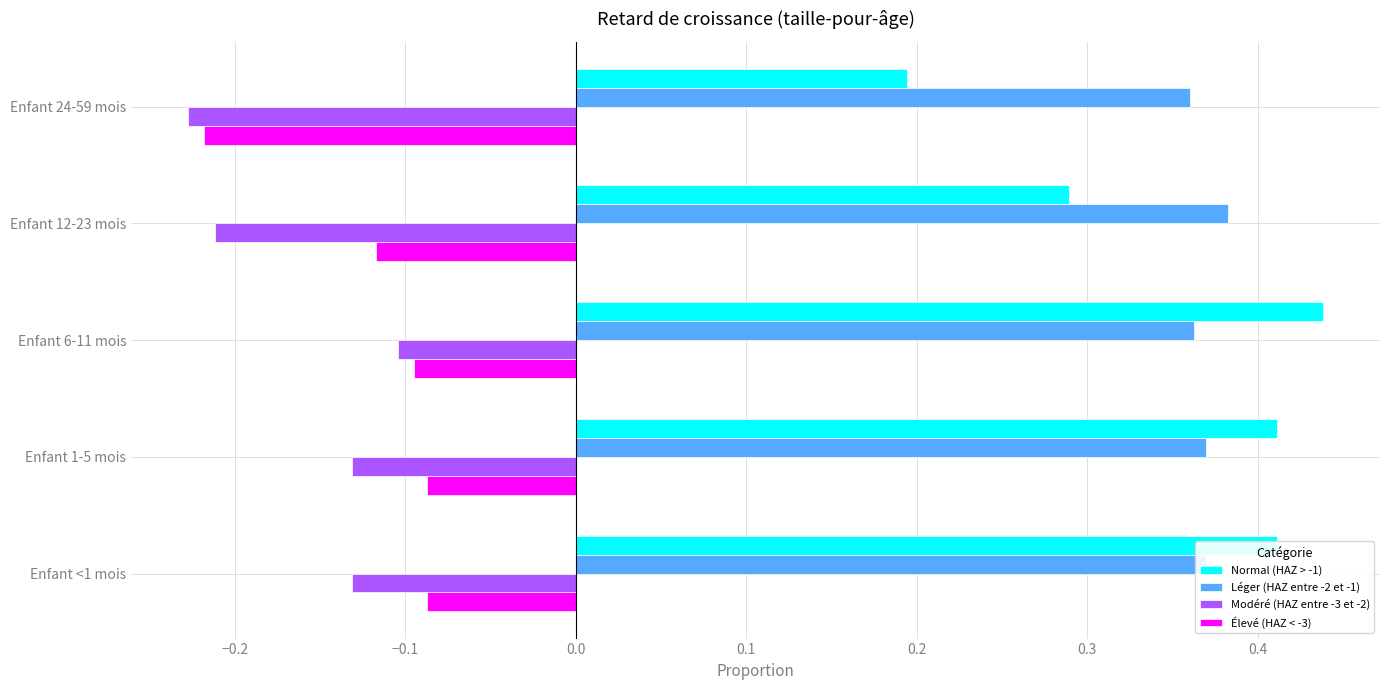

Rank the series at Enfant 1-5 mois from highest to lowest value.

Normal (HAZ > -1), Léger (HAZ entre -2 et -1), Élevé (HAZ < -3), Modéré (HAZ entre -3 et -2)